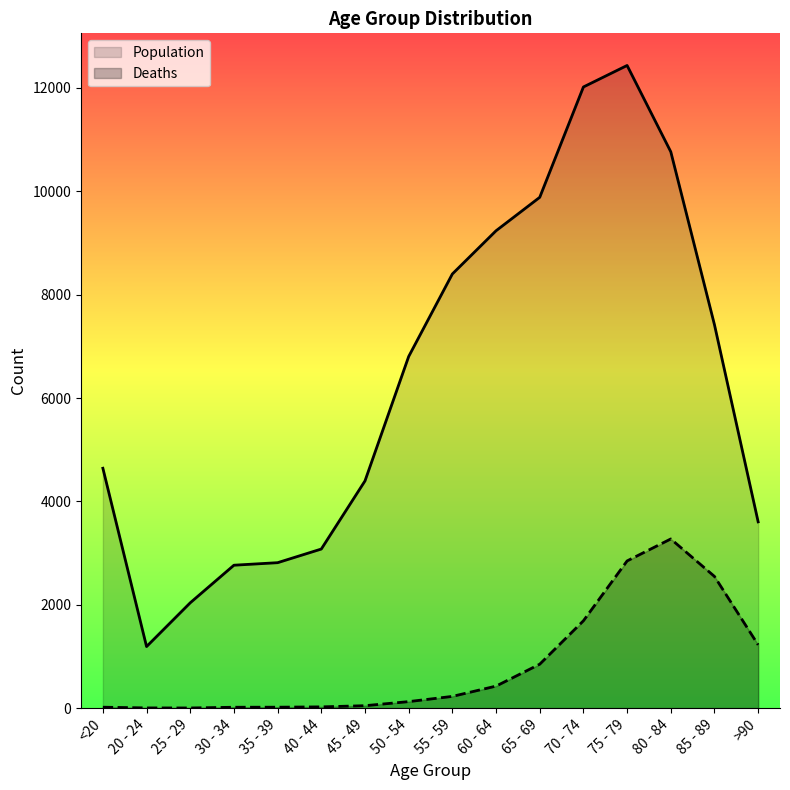

What is the value of the Population point at the 12th from the left?

12018